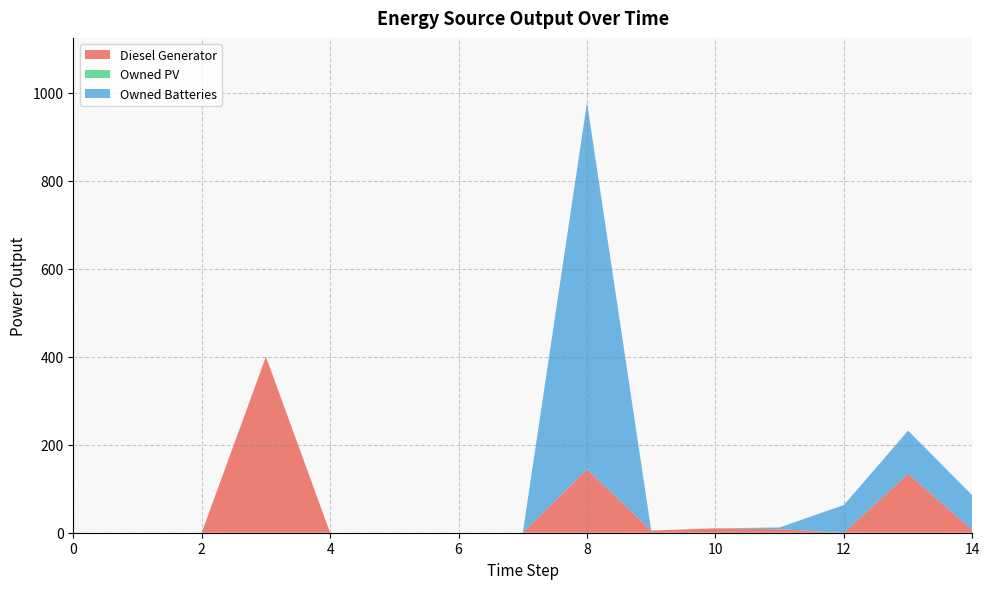

Reading left to right, transcribe all the data shown in this chart.

Diesel Generator: 0=0	1=0	2=0	3=400	4=0	5=0	6=0	7=0	8=144	9=5	10=10	11=8	12=0	13=134	14=6
Owned PV: 0=0	1=0	2=0	3=0	4=0	5=0	6=0	7=0	8=0	9=0	10=0	11=0	12=0	13=0	14=0
Owned Batteries: 0=0	1=0	2=0	3=0	4=0	5=0	6=0	7=0	8=834	9=0	10=0	11=4	12=63	13=98	14=79